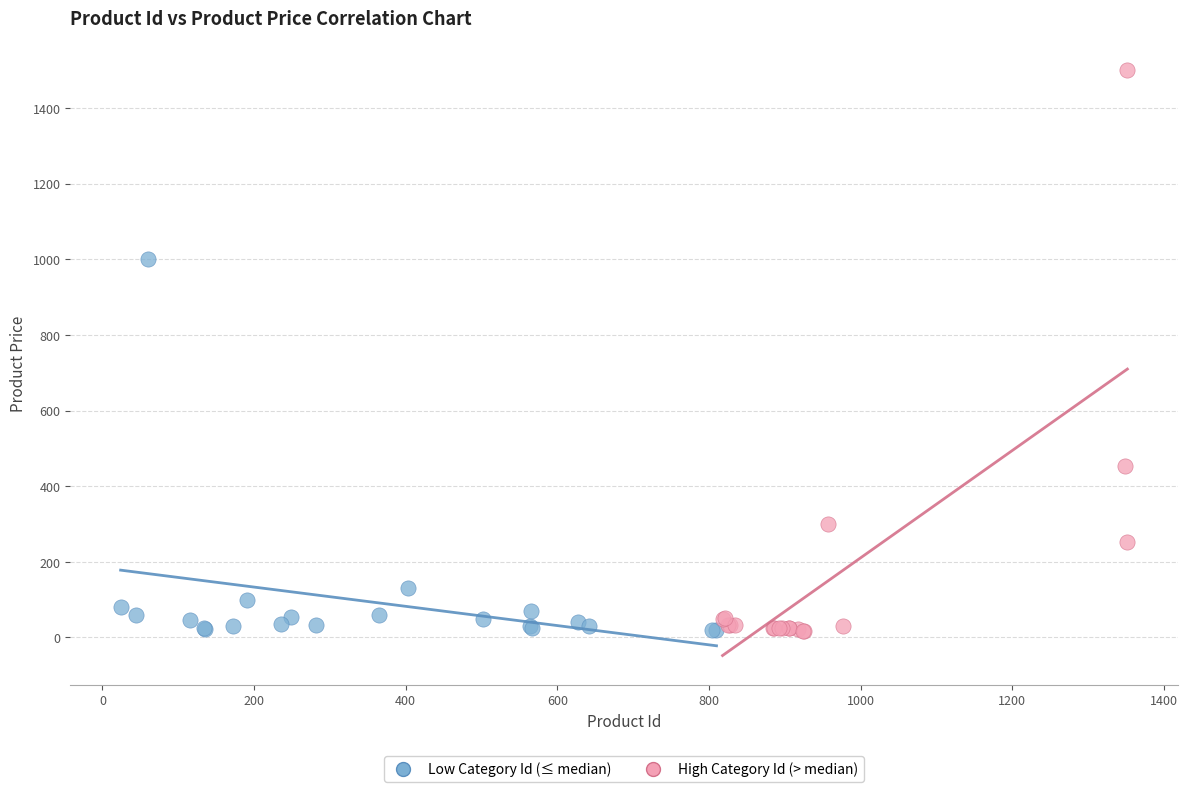

Which series contains the highest Y value?

High Category Id (> median)